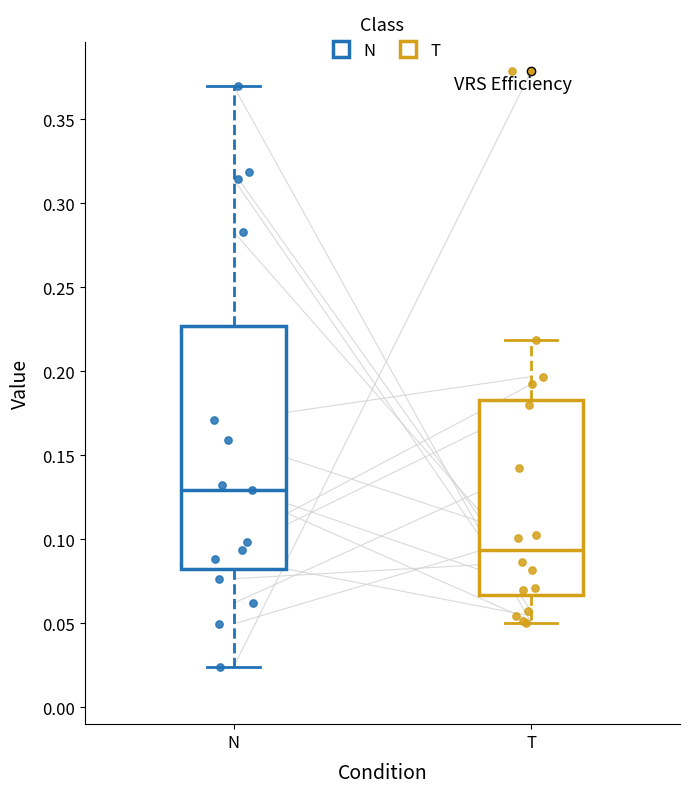

Reading left to right, read every box against the y-axis: the position of its median line, the range the box covers, and the ends of its whiskers. The values are not printed on the chart, so give them approximately, as read against the axis.

N: median 0.130, box 0.080 to 0.225, whiskers 0.025 to 0.370
T: median 0.095, box 0.065 to 0.185, whiskers 0.050 to 0.220